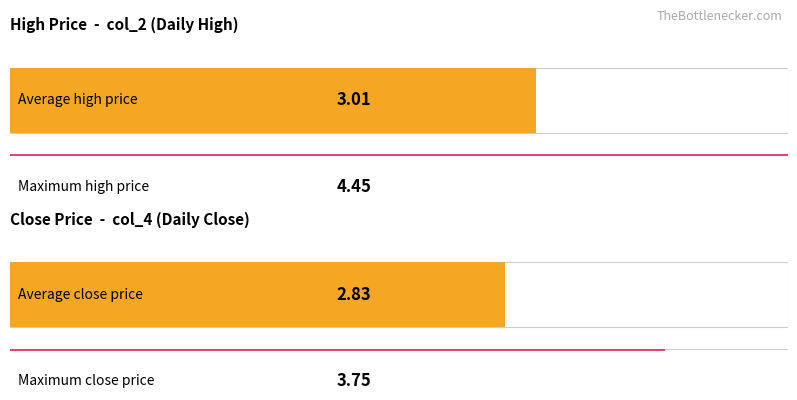

Which series has the largest total across all categories?

col_2